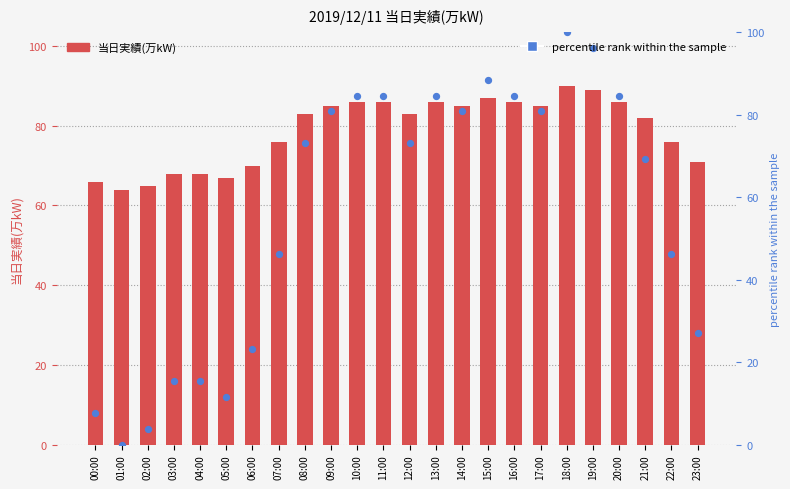

At which category is the sum across all series the highest?

18:00